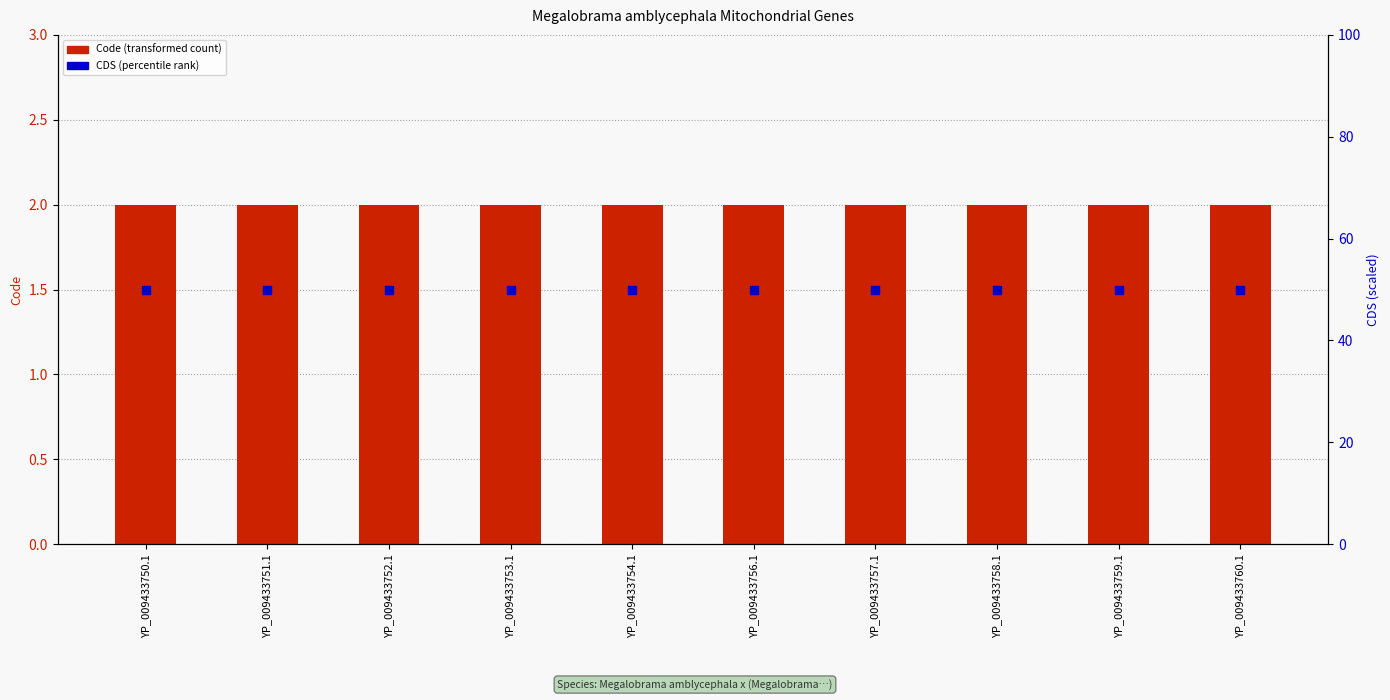

Which series reaches the maximum Y coordinate?

CDS